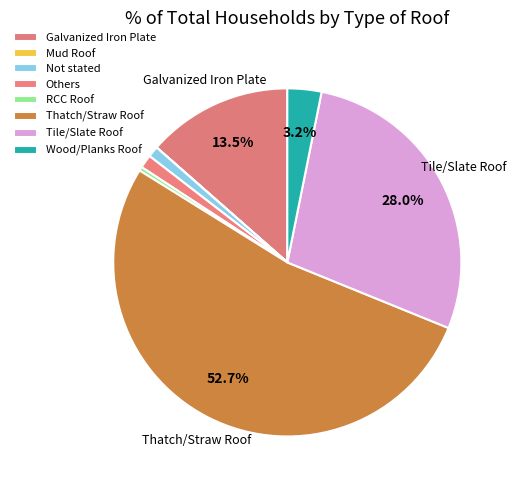

The Mud Roof slice represents 0% of the pie. True or false?

True